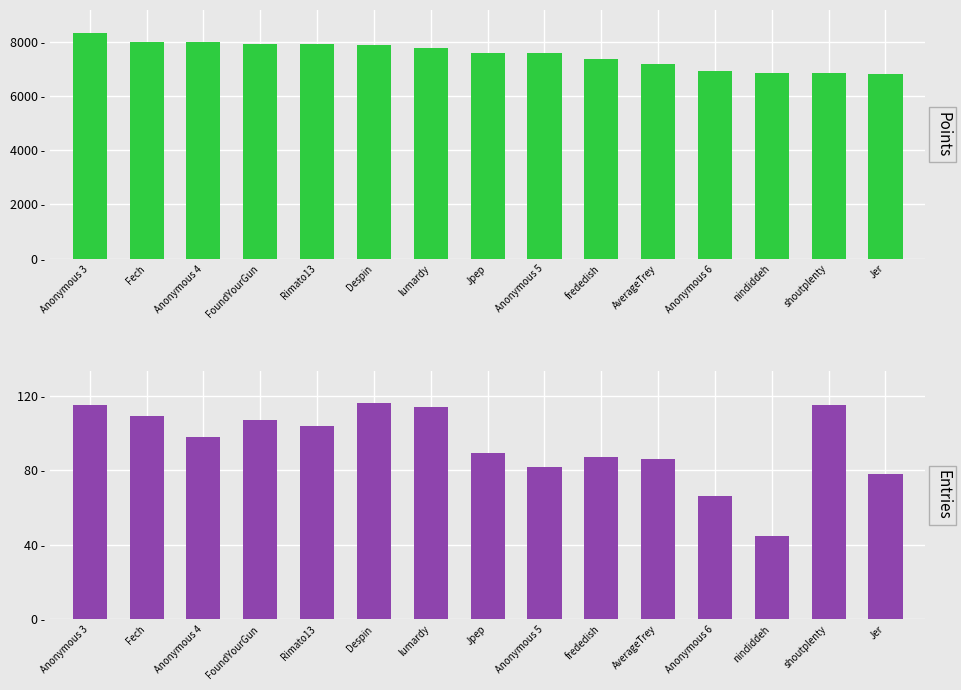

At which category does the chart reach its minimum across all series?

nindiddeh